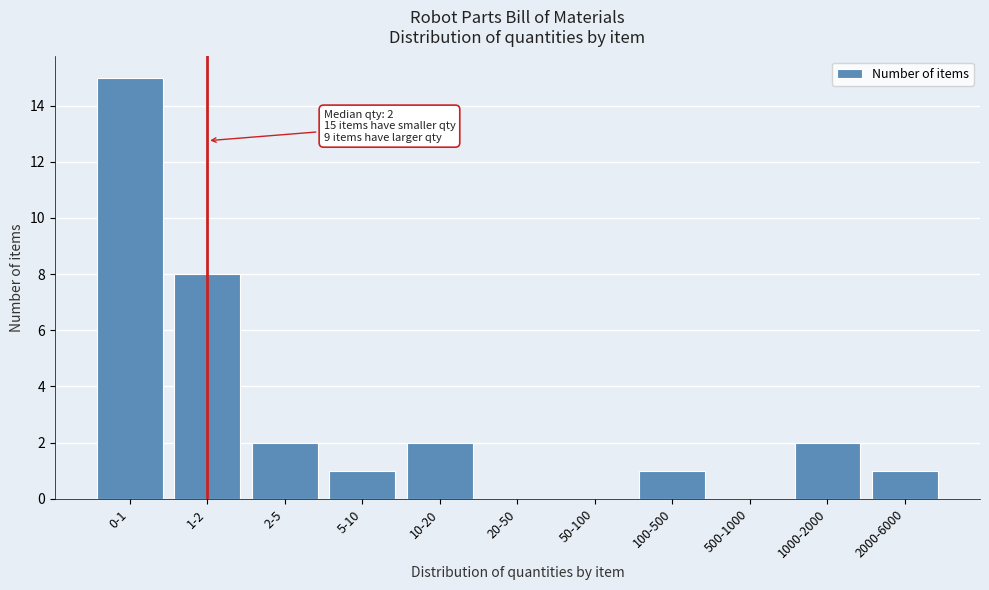

Reading right to left, what are all the values shown in this chart?

2000-6000=1	1000-2000=2	500-1000=0	100-500=1	50-100=0	20-50=0	10-20=2	5-10=1	2-5=2	1-2=8	0-1=15